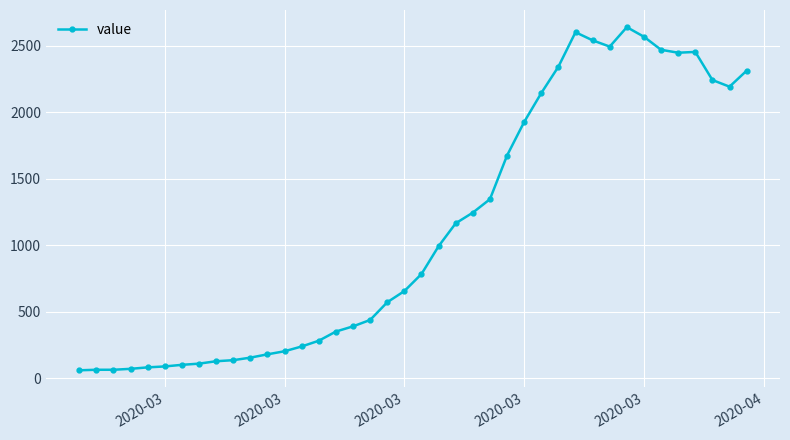

What is the difference between the maximum and minimum values?

2577